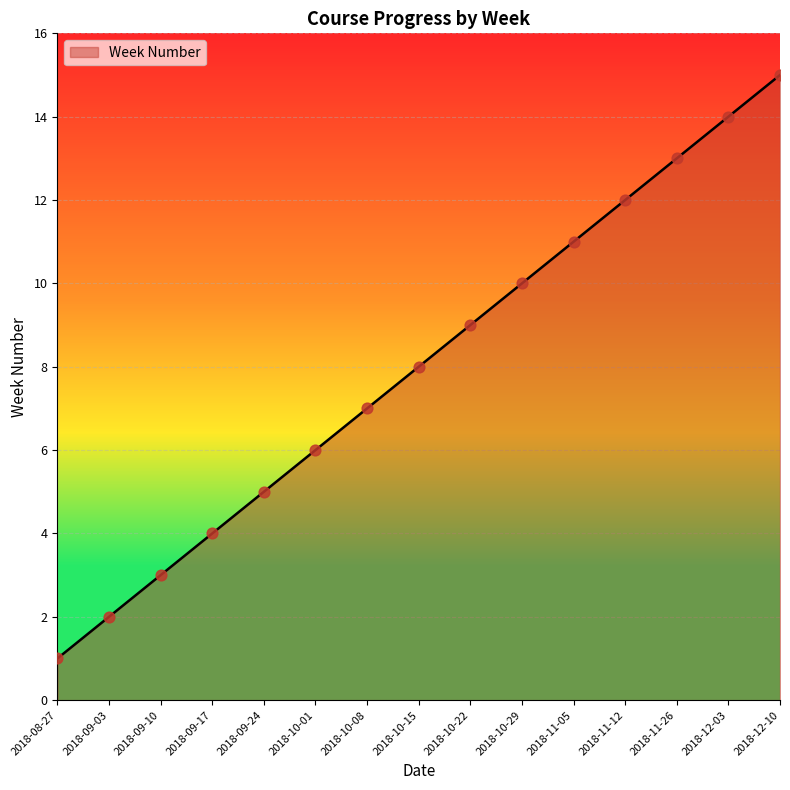

Which has a higher value, 2018-10-15 or 2018-09-10?

2018-10-15